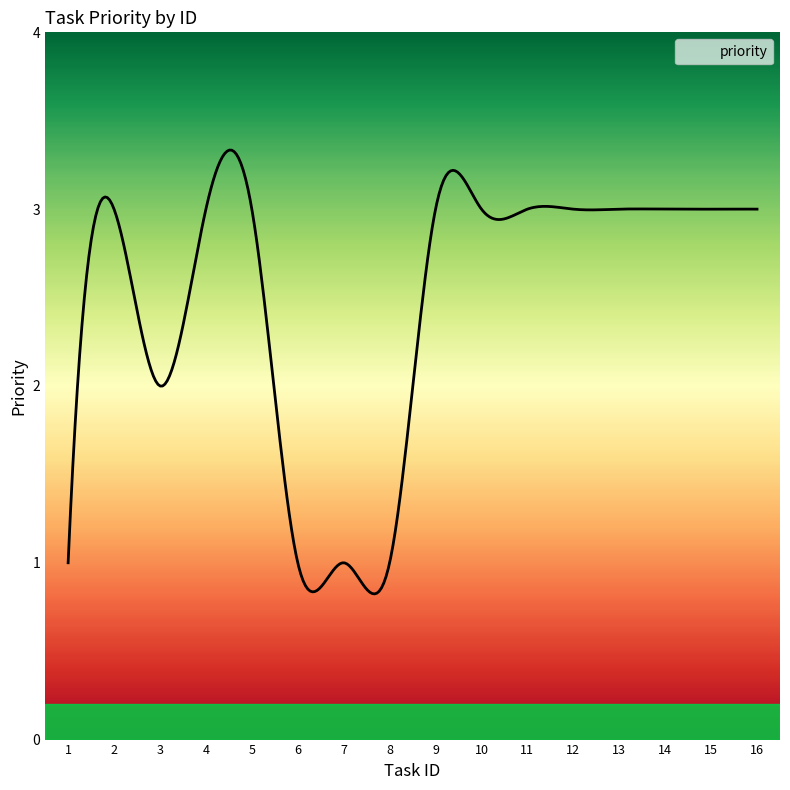

Is this an area chart (filled region under the line)?

Yes